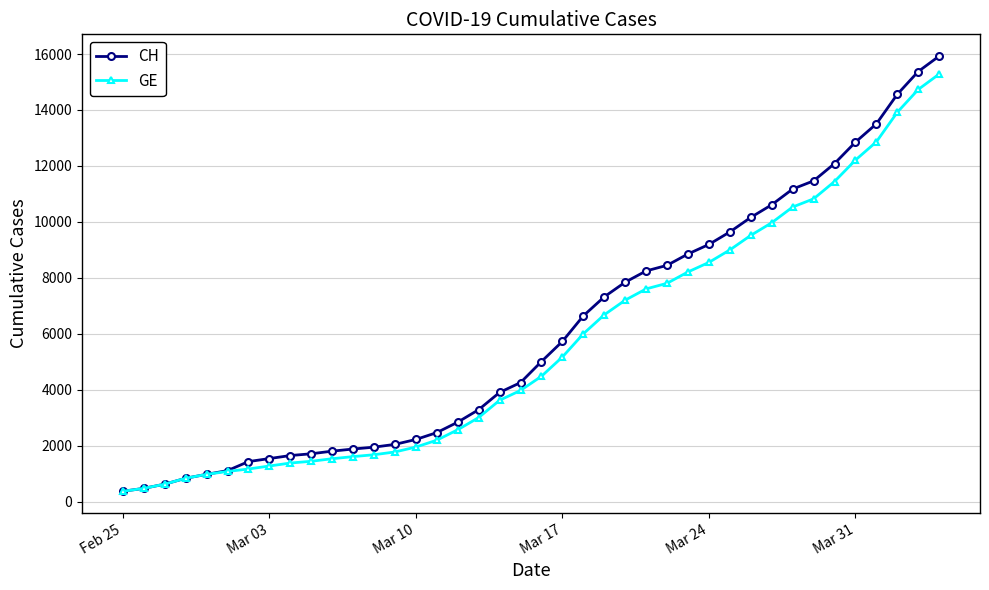

What is the lowest value of the GE series?

375